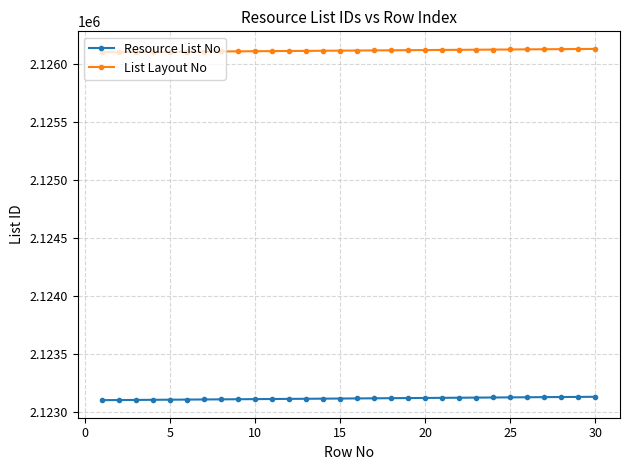

What is the maximum value for Resource List No?

2123130